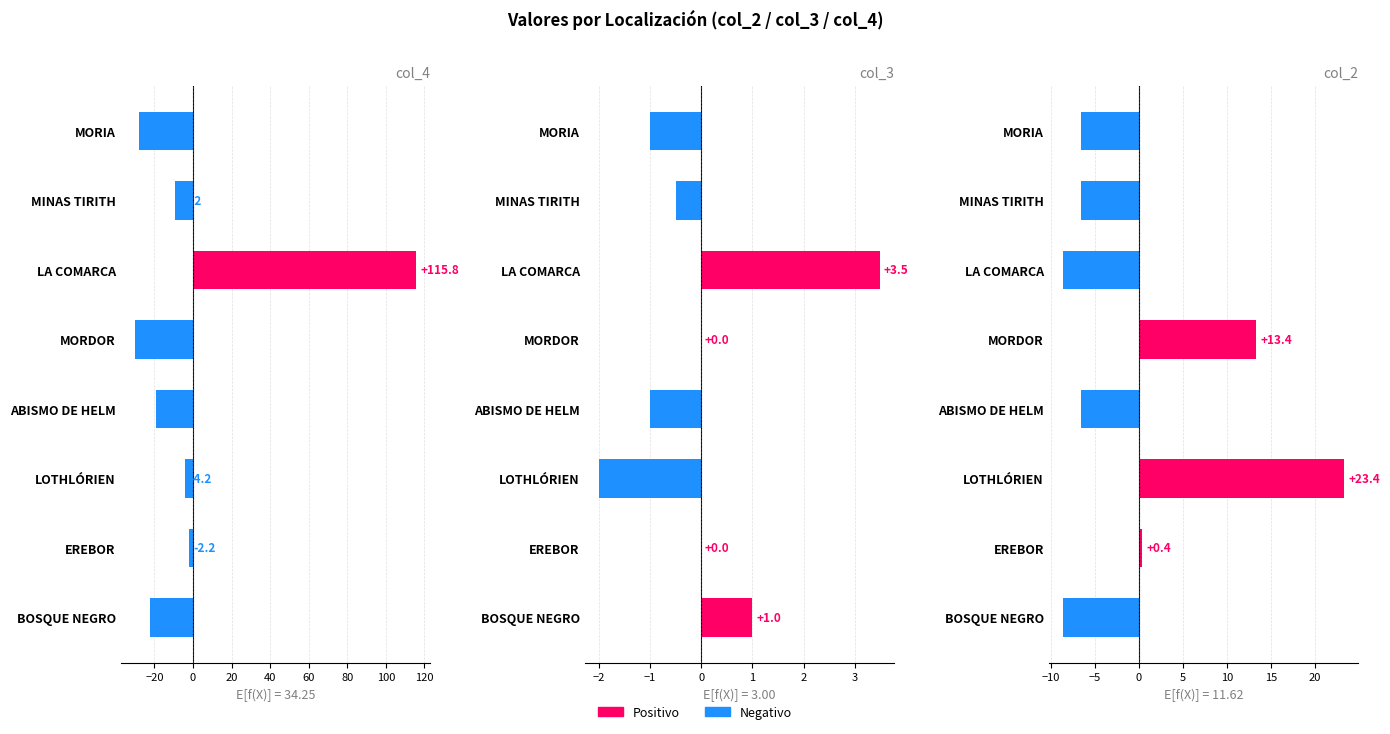

Is the value of col_3 at LA COMARCA greater than the value of col_4 at LOTHLÓRIEN?

Yes